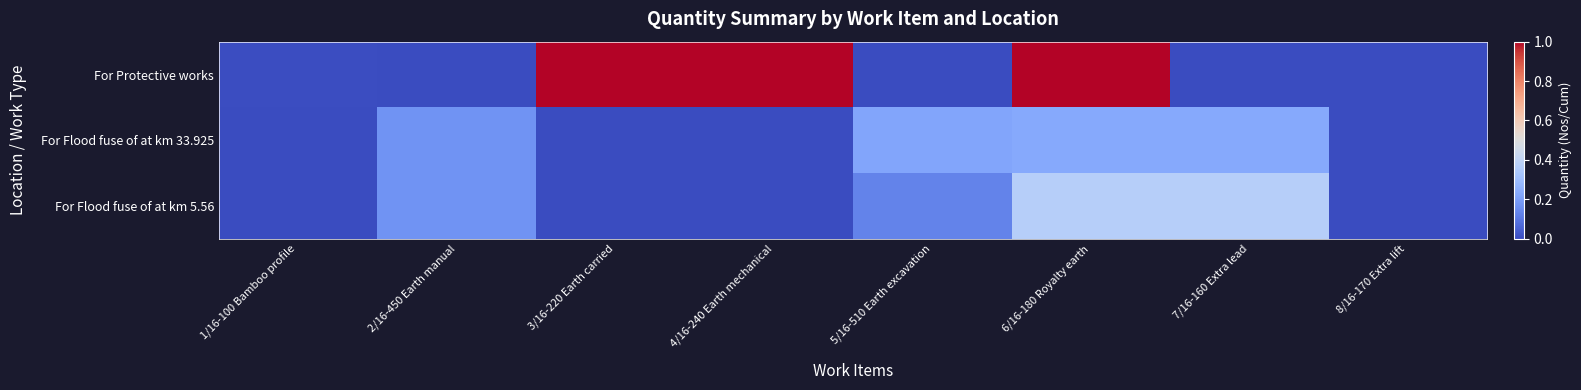

What is the spread (max minus min) of values at 1/16-100 Bamboo profile?

89.0